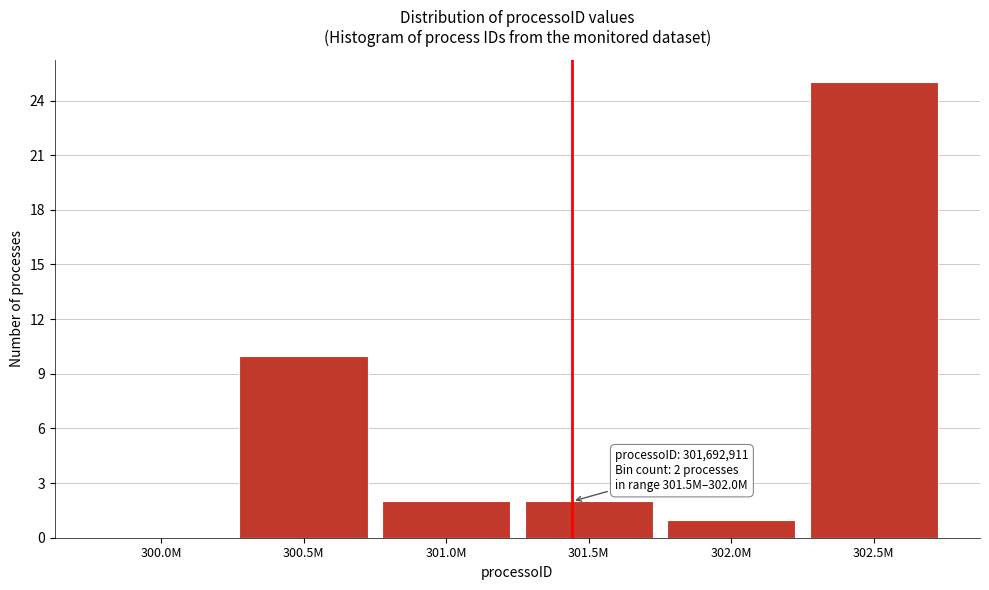

Reading left to right, list all the values displayed in this chart.

300.0M=0	300.5M=10	301.0M=2	301.5M=2	302.0M=1	302.5M=25